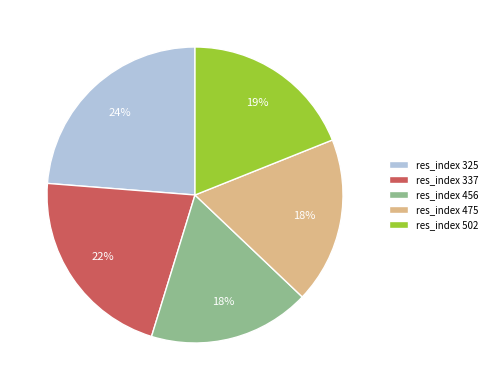

Is it true that res_index 475 is 18% of the pie?

True